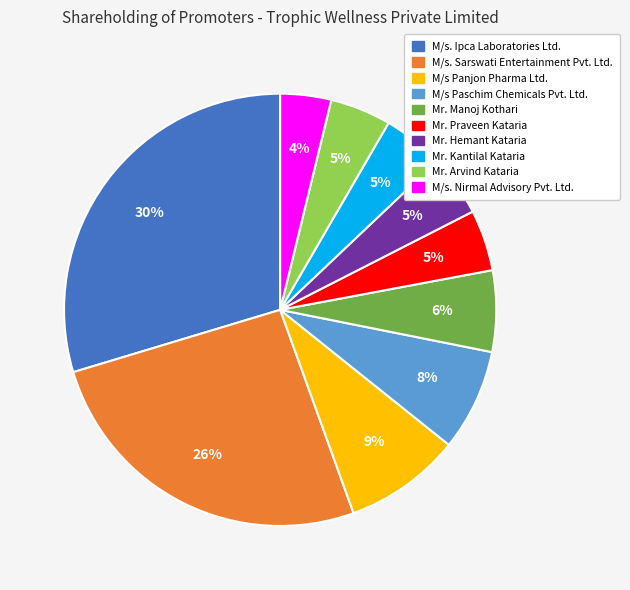

Is there a majority slice in this chart?

No